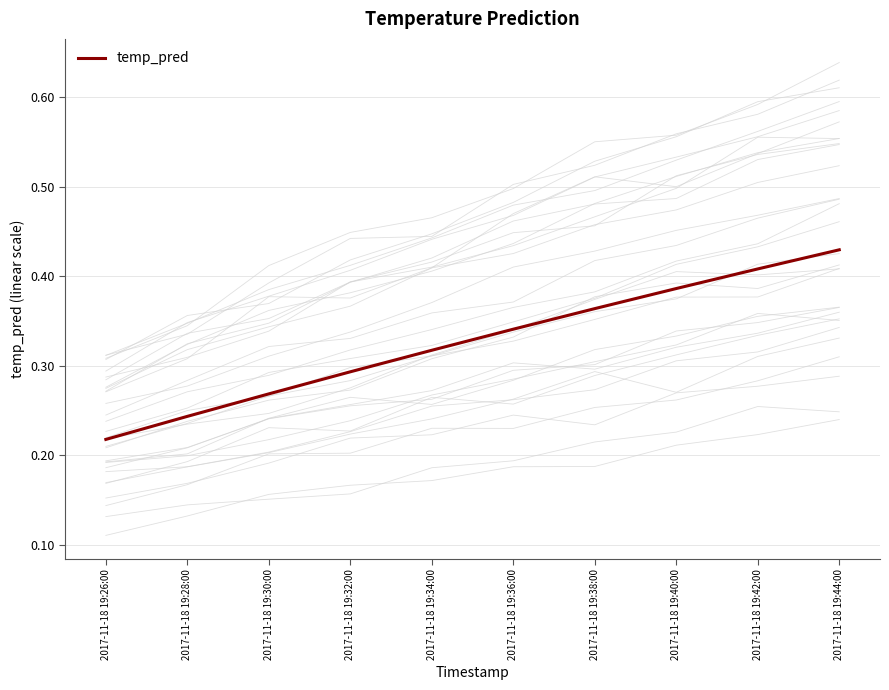

Reading left to right, transcribe all the data shown in this chart.

2017-11-18 19:26:00=0.2	2017-11-18 19:28:00=0.2	2017-11-18 19:30:00=0.3	2017-11-18 19:32:00=0.3	2017-11-18 19:34:00=0.3	2017-11-18 19:36:00=0.3	2017-11-18 19:38:00=0.4	2017-11-18 19:40:00=0.4	2017-11-18 19:42:00=0.4	2017-11-18 19:44:00=0.4